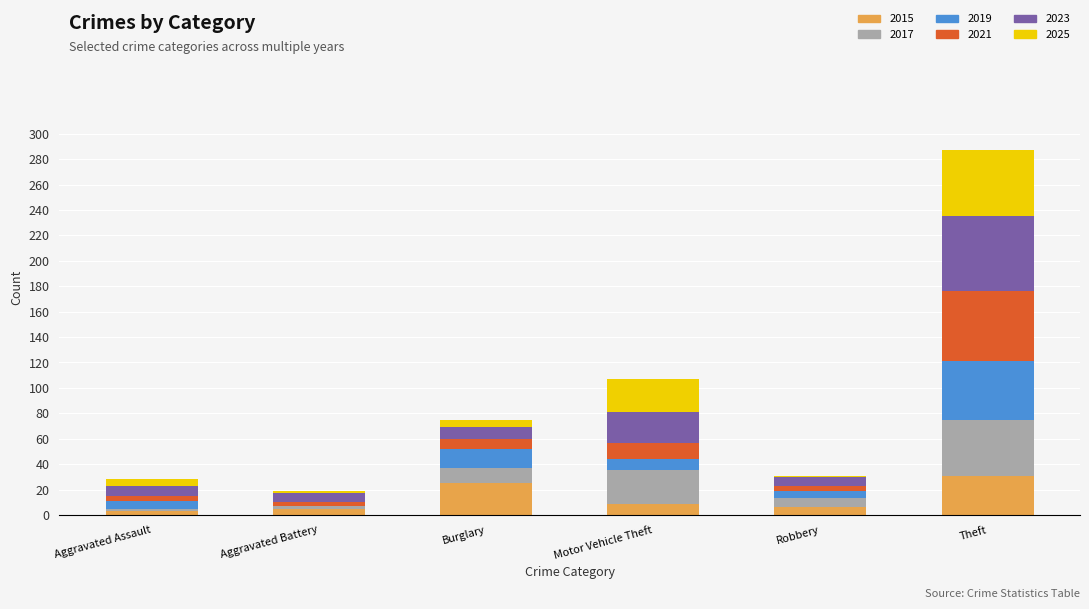

Does the chart contain stacked bars?

Yes